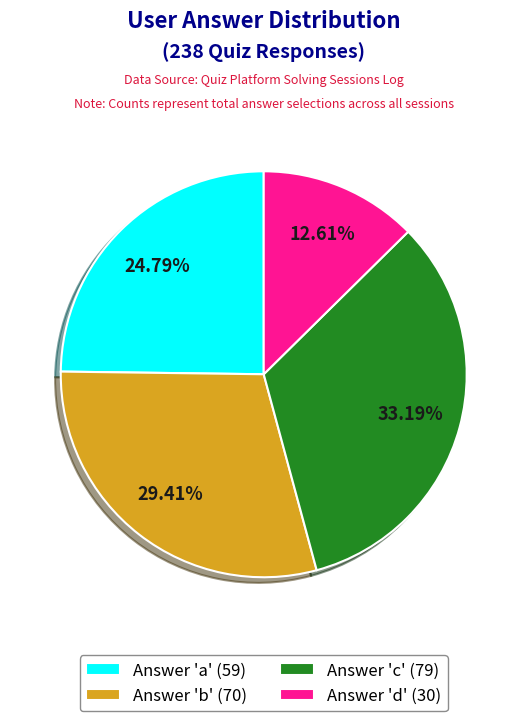

Is there a majority slice in this chart?

No